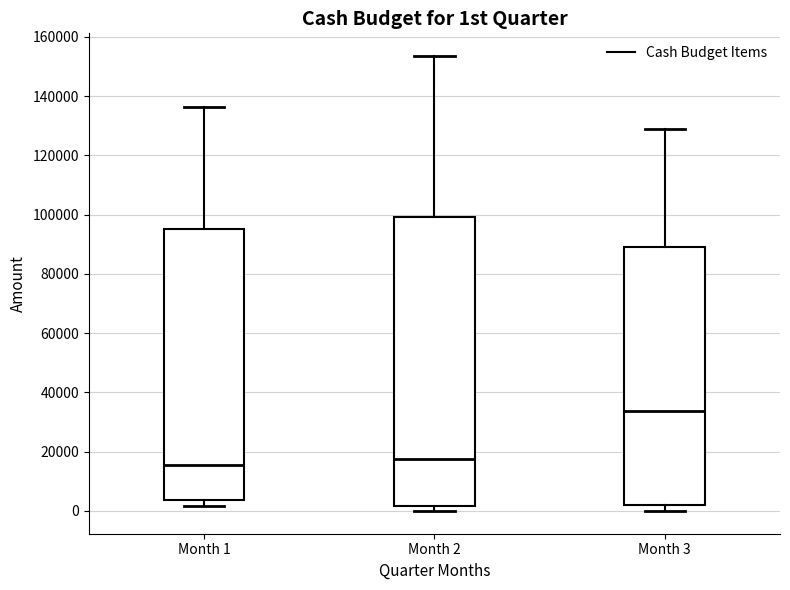

Which box is the tallest, from its lower edge to its upper edge?

Month 2